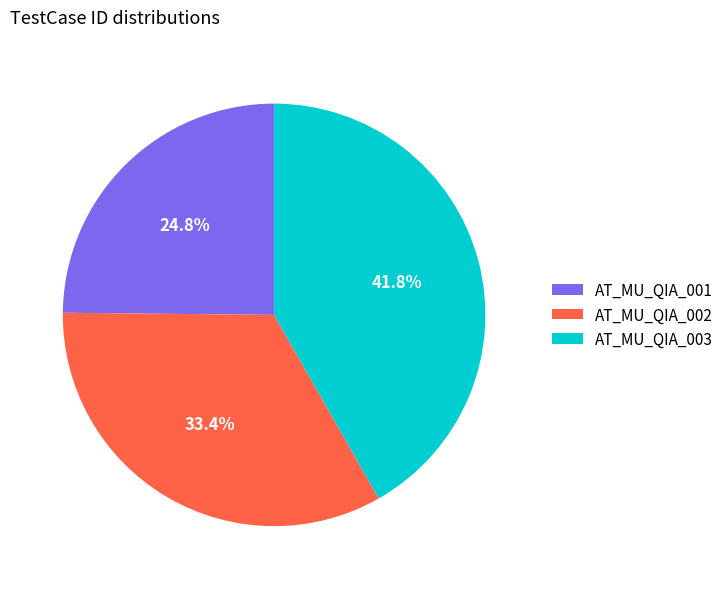

Which slice is the largest?

AT_MU_QIA_003